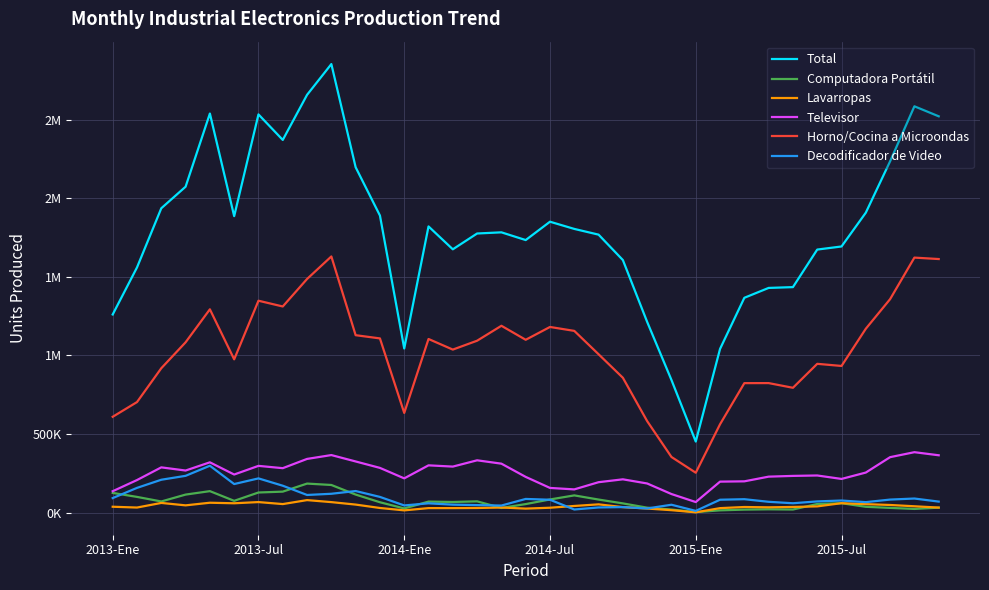

Does the chart display data point markers on the line(s)?

No